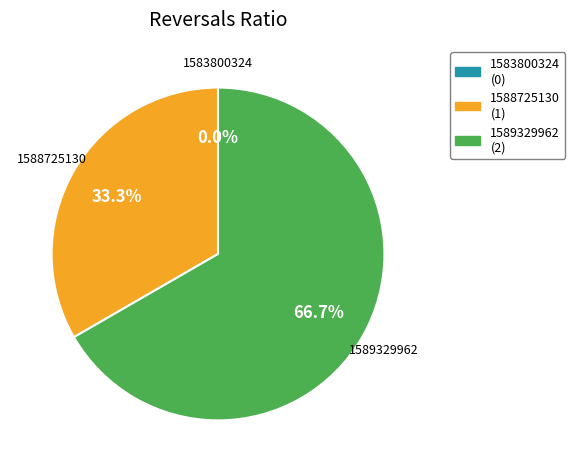

What is the majority slice?

1589329962